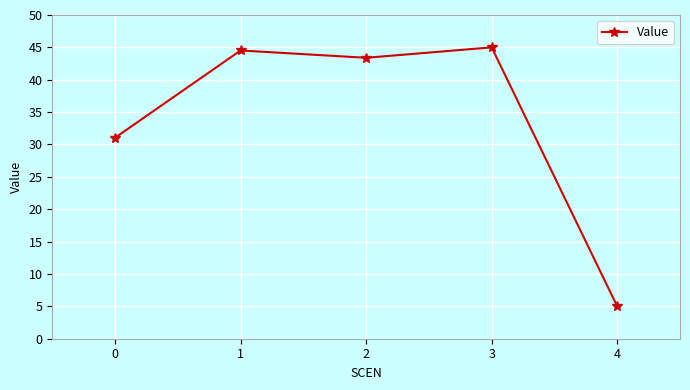

Reading left to right, transcribe all the data shown in this chart.

0=31.0	1=44.5	2=43.4	3=45.0	4=5.0